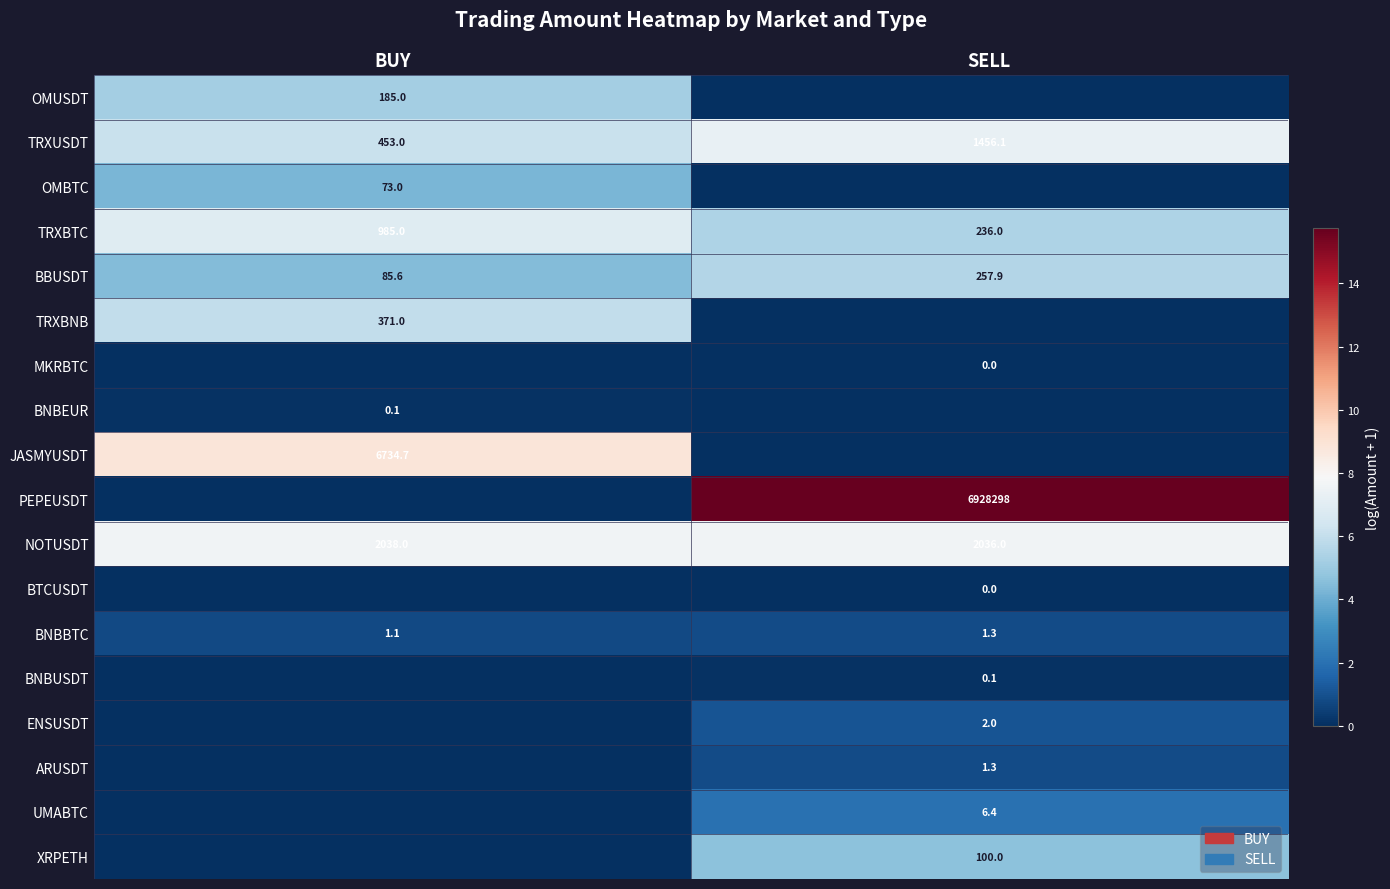

What is the spread (max minus min) of values at BUY?

8.8